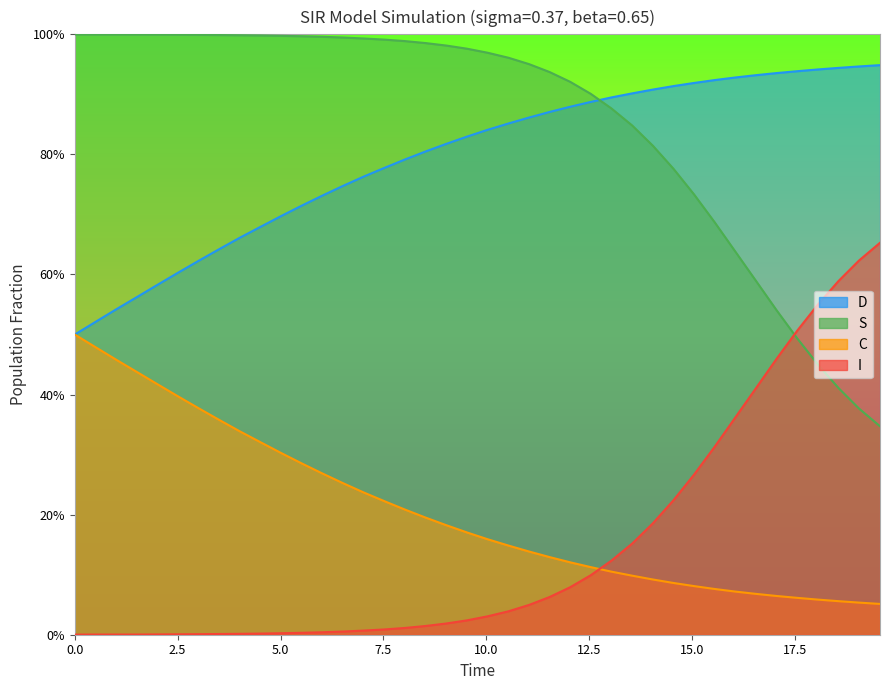

What is the label of the 38th point from the right?

5.0